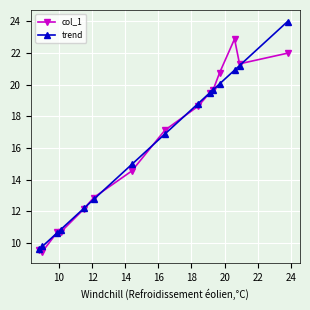

What are all the series names shown in the legend?

col_1, trend